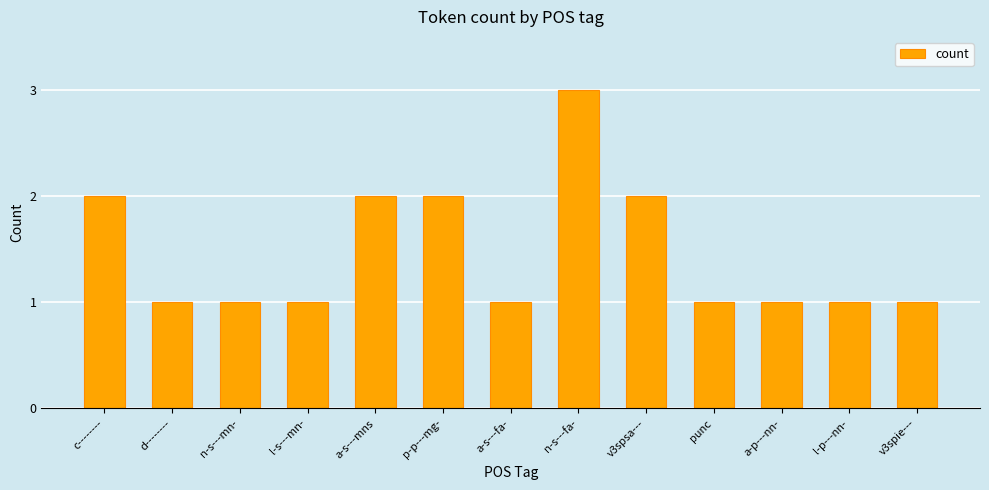

What is the change in value from c-------- to punc?

-1